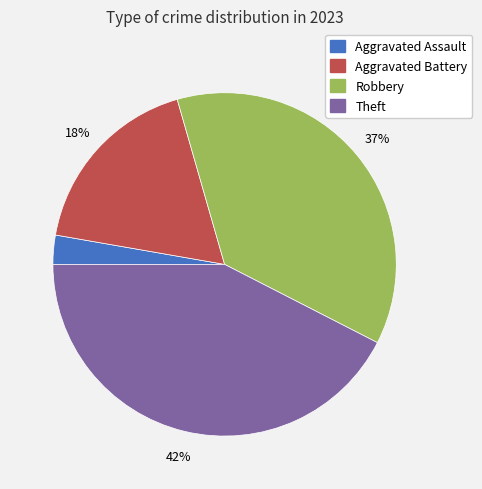

The Aggravated Assault slice represents 17% of the pie. True or false?

False